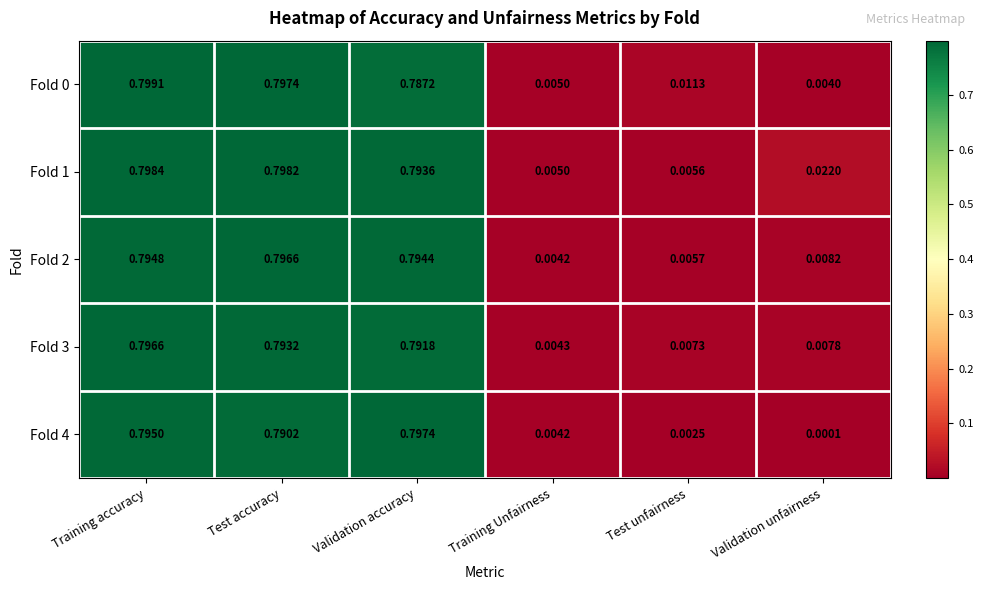

Is the value of Fold 2 at Training Unfairness greater than the value of Fold 0 at Validation accuracy?

No